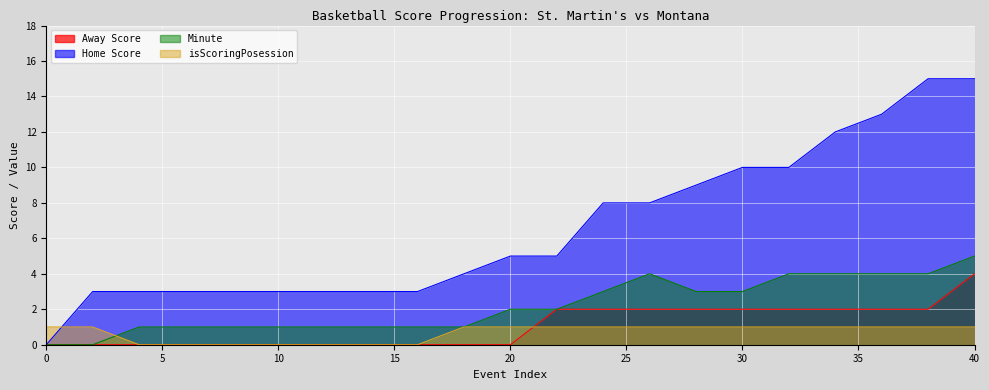

At 24, list the series in order from largest to smallest.

Home Score, Minute, Away Score, isScoringPosession